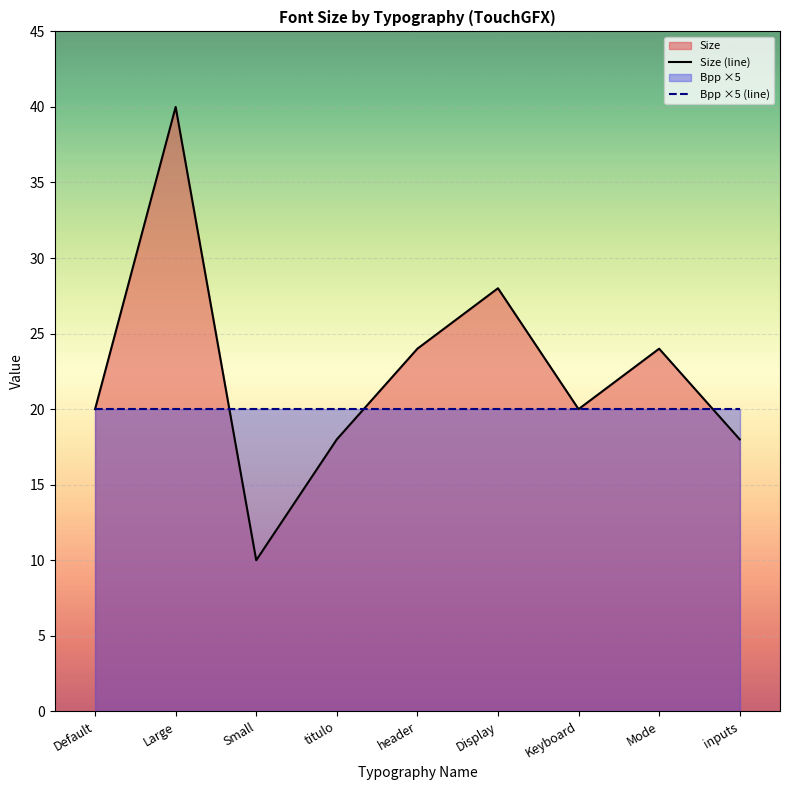

At Keyboard, list the series in order from largest to smallest.

Size (line), Bpp ×5 (line)